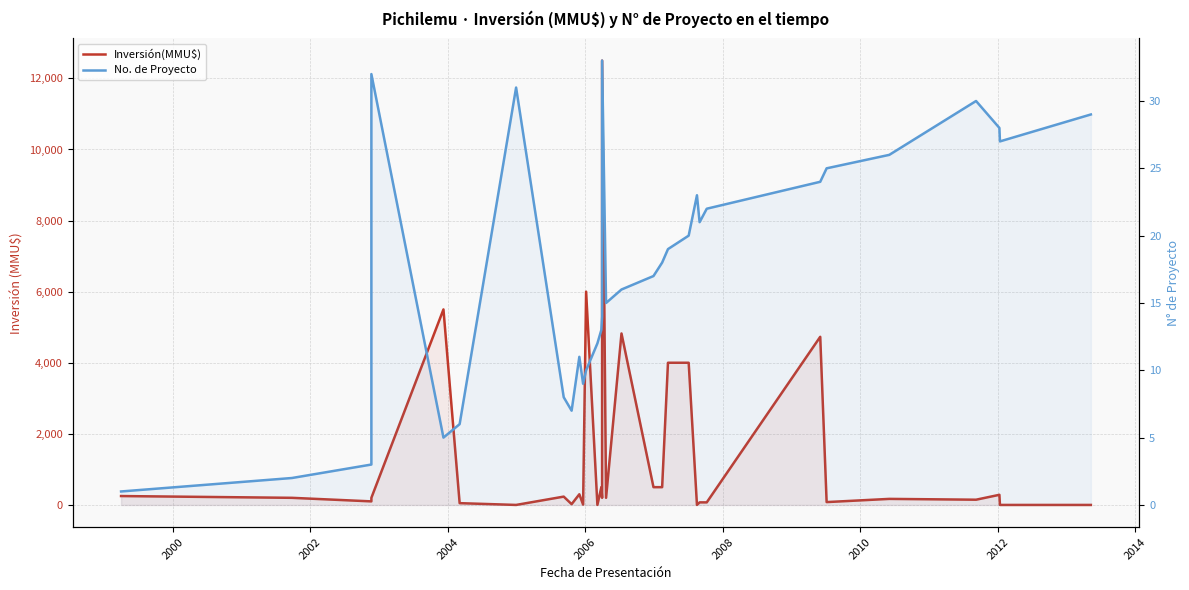

How many lines are shown in the chart?

2